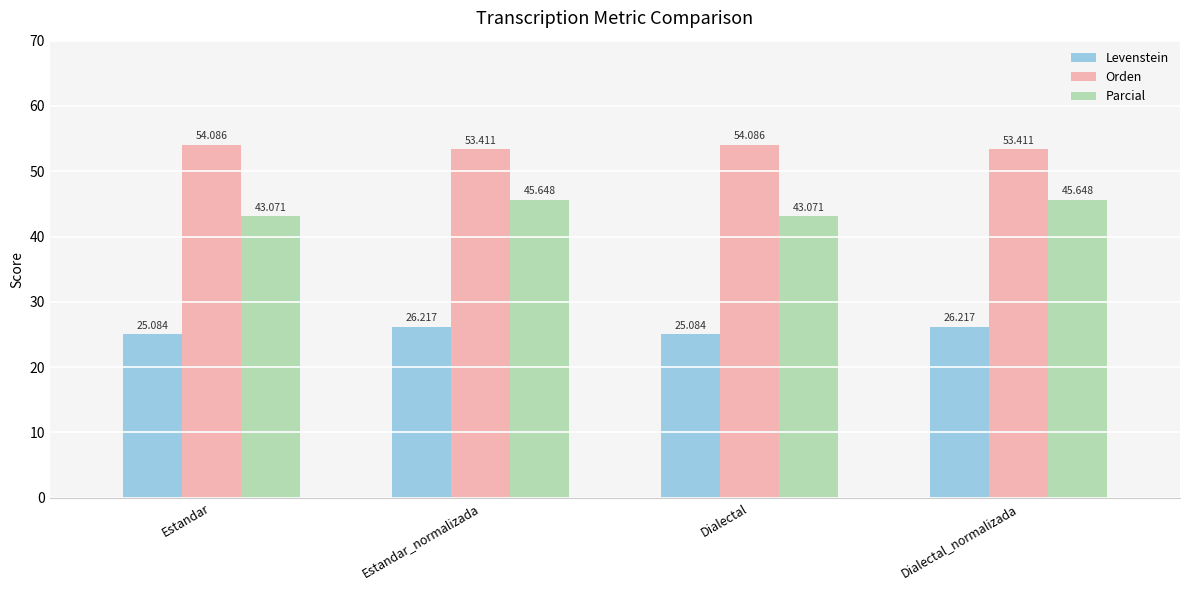

Is it true that Levenstein equals 26.2 at Dialectal_normalizada?

True